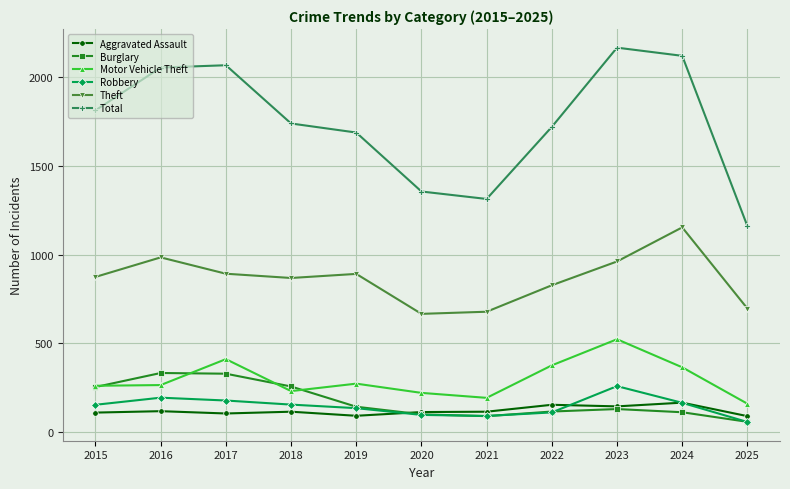

What is the difference between the highest and lowest values at 2015?

1702